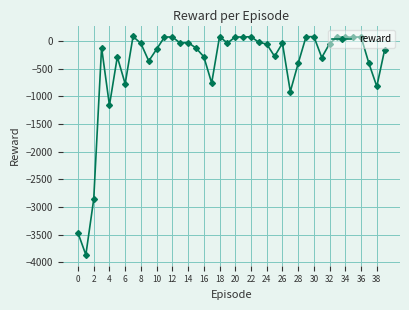

How many values are above zero?

13